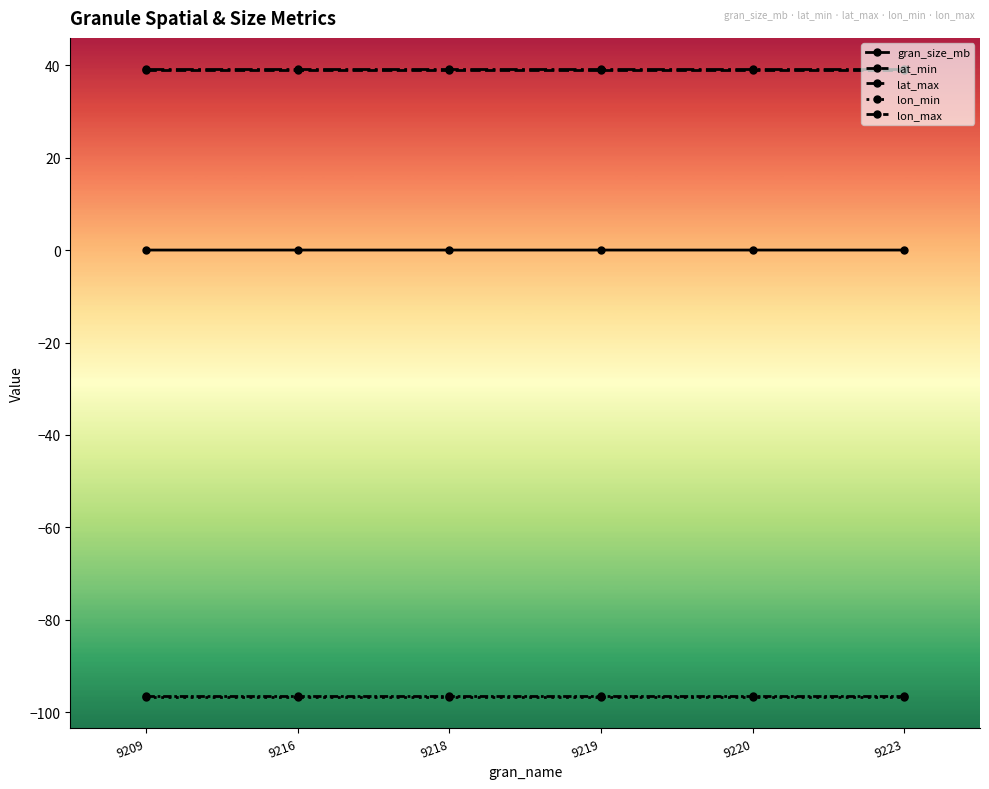

How many categories are shown in the chart?

6